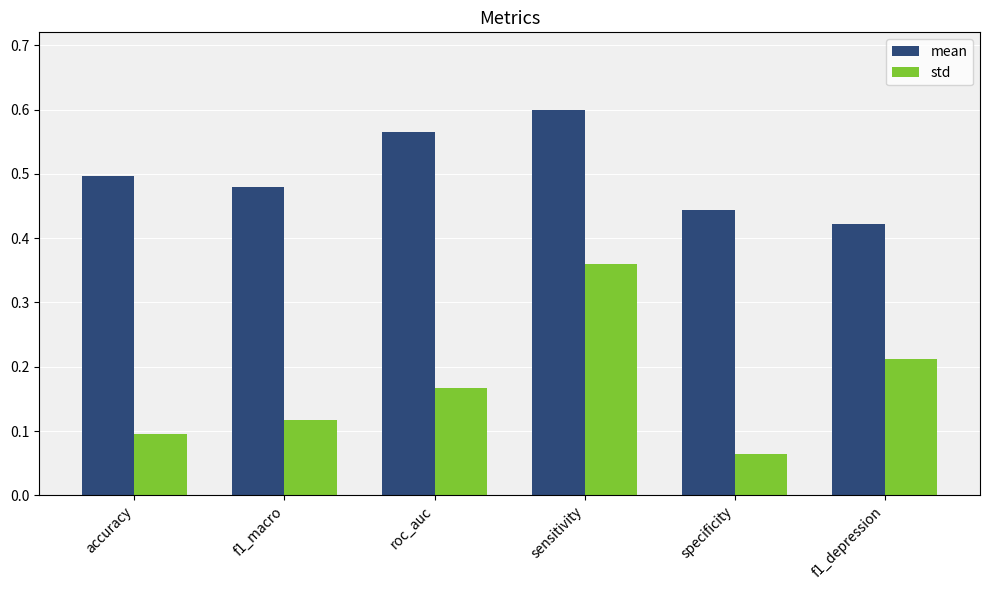

Is the value of mean at accuracy greater than the value of std at f1_macro?

Yes